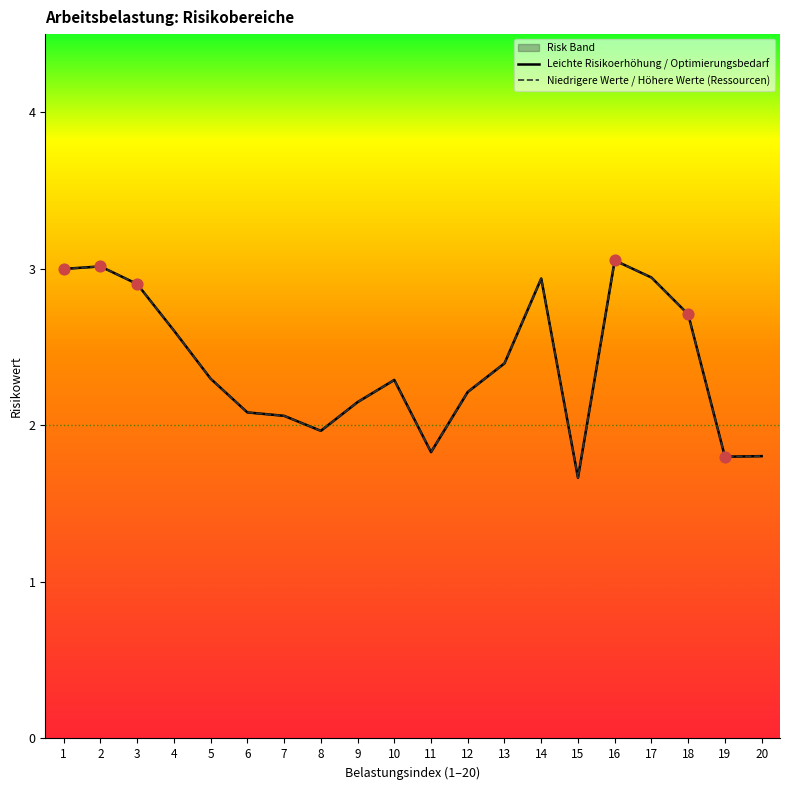

Which series contains the lowest Y value?

Leichte Risikoerhöhung / Optimierungsbedarf